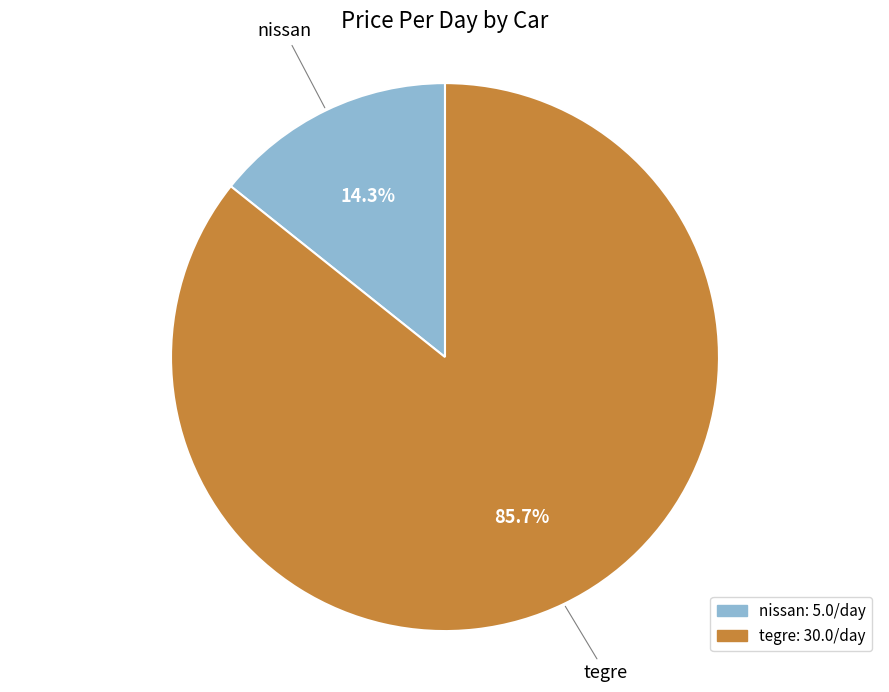

What is the majority slice?

tegre